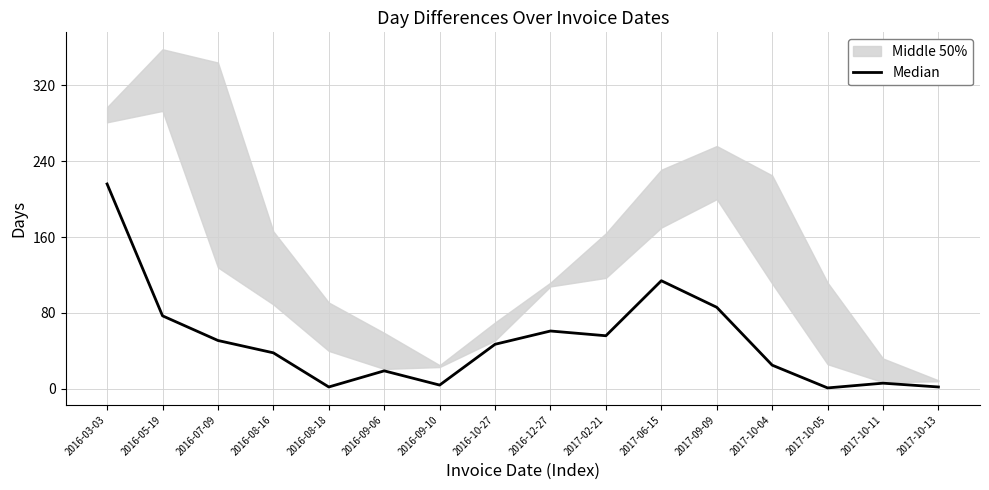

What is the smallest value displayed?

1